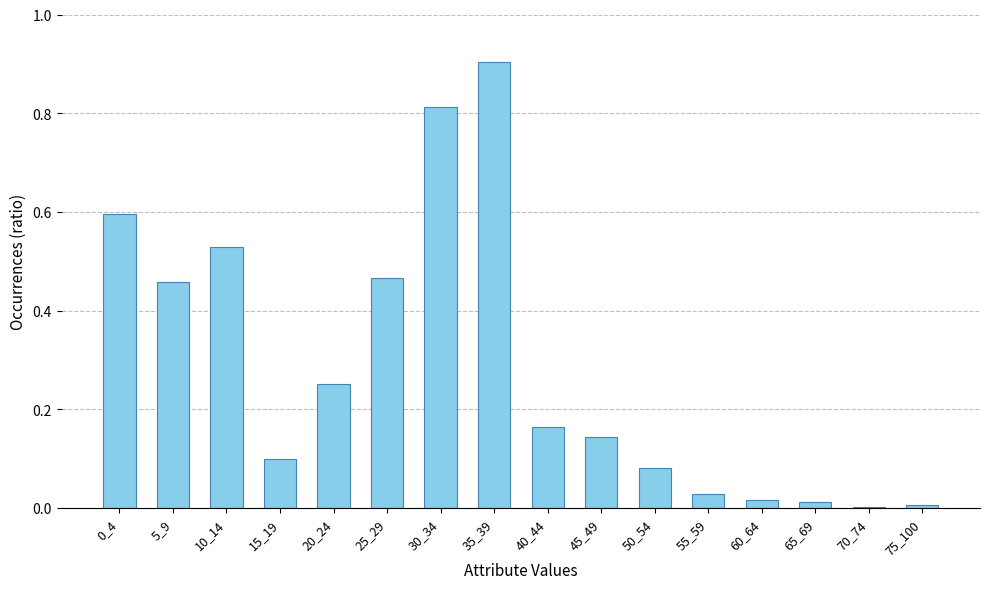

What is the sum of all values?

4.6